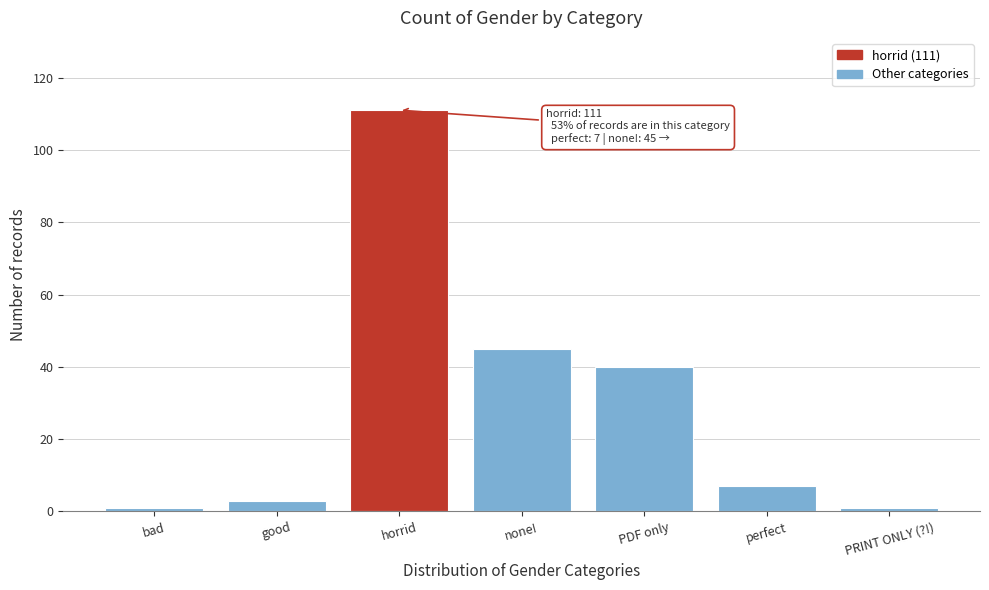

Reading left to right, extract all data points from this chart.

bad=1	good=3	horrid=111	none!=45	PDF only=40	perfect=7	PRINT ONLY (?!)=1